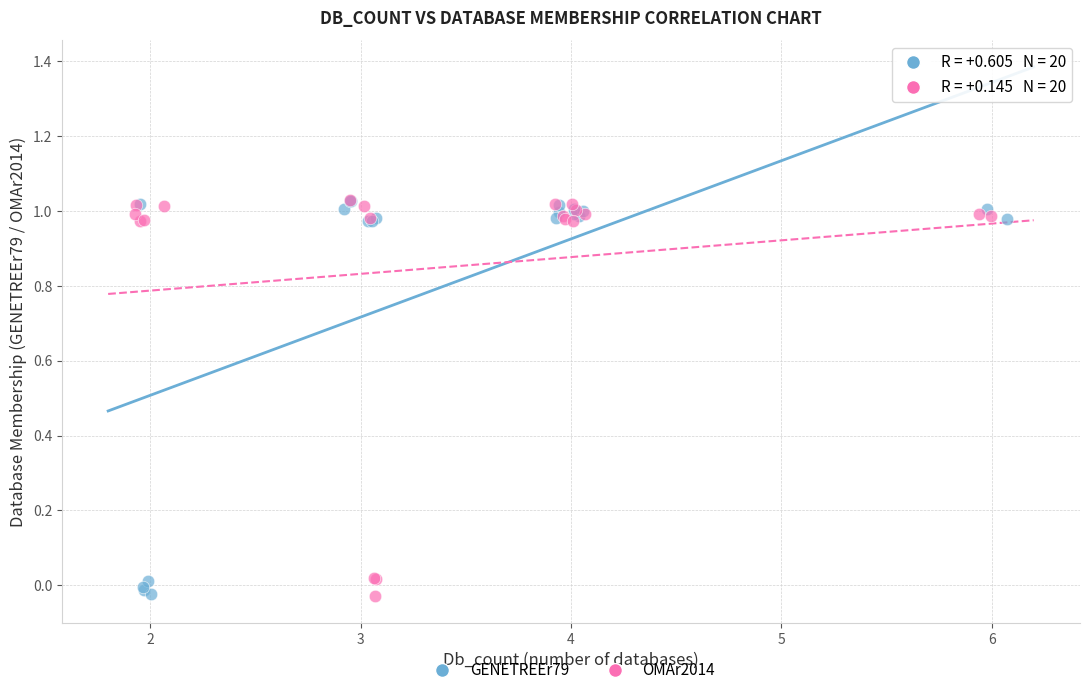

What are all the series names shown in the legend?

GENETREEr79, OMAr2014